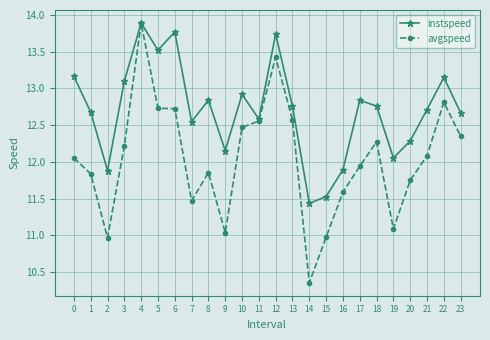

What is the value of the avgspeed point at the 7th from the left?

12.7